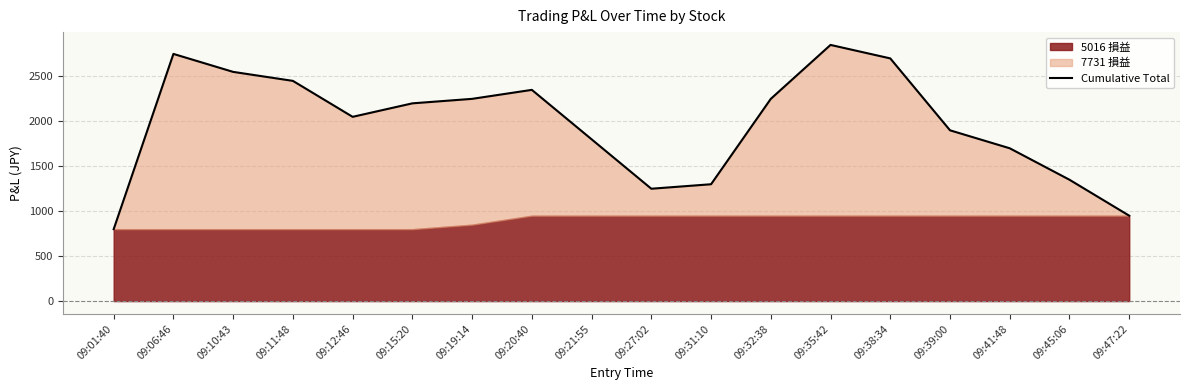

True or false: the data has more than 0 interior local peaks.

True